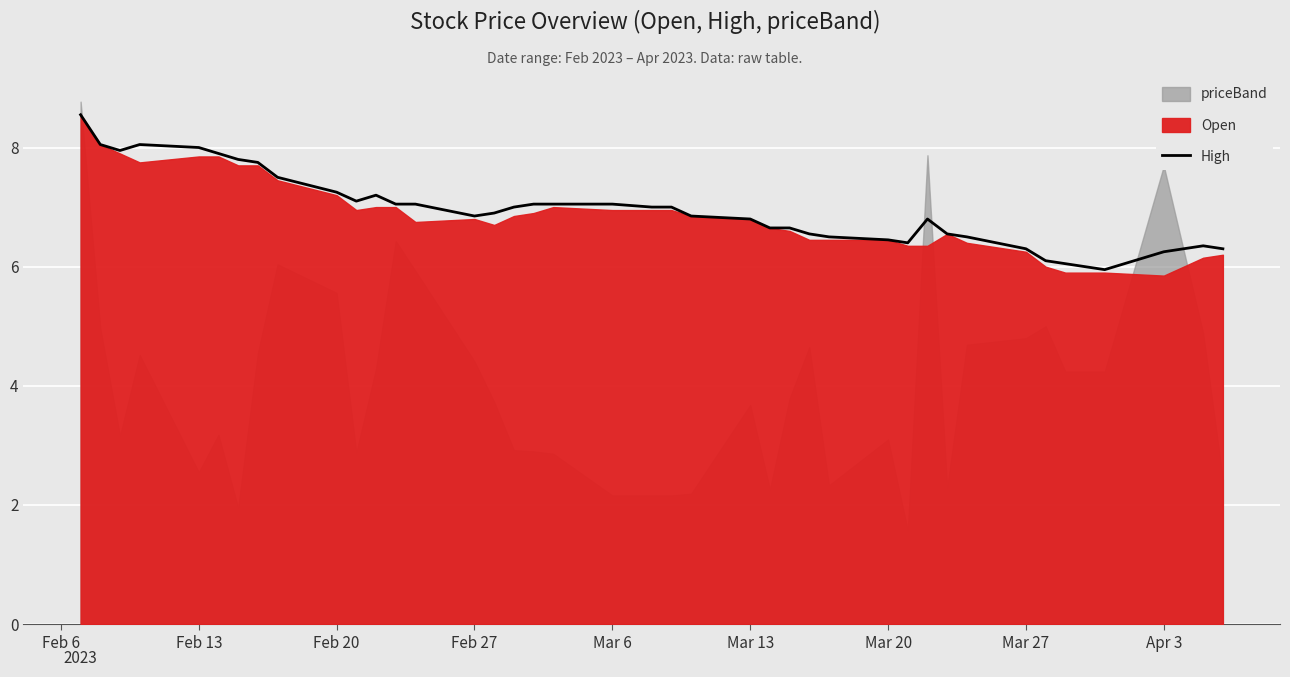

True or false: High has a value of 6.5 at Mar 20.

True